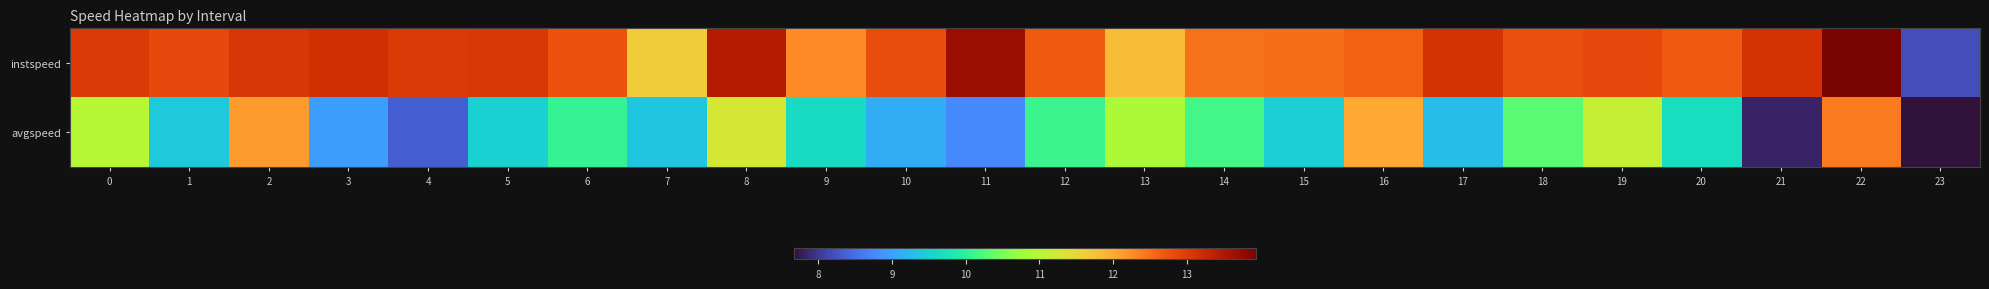

List the series in order of their overall mean, highest first.

instspeed, avgspeed